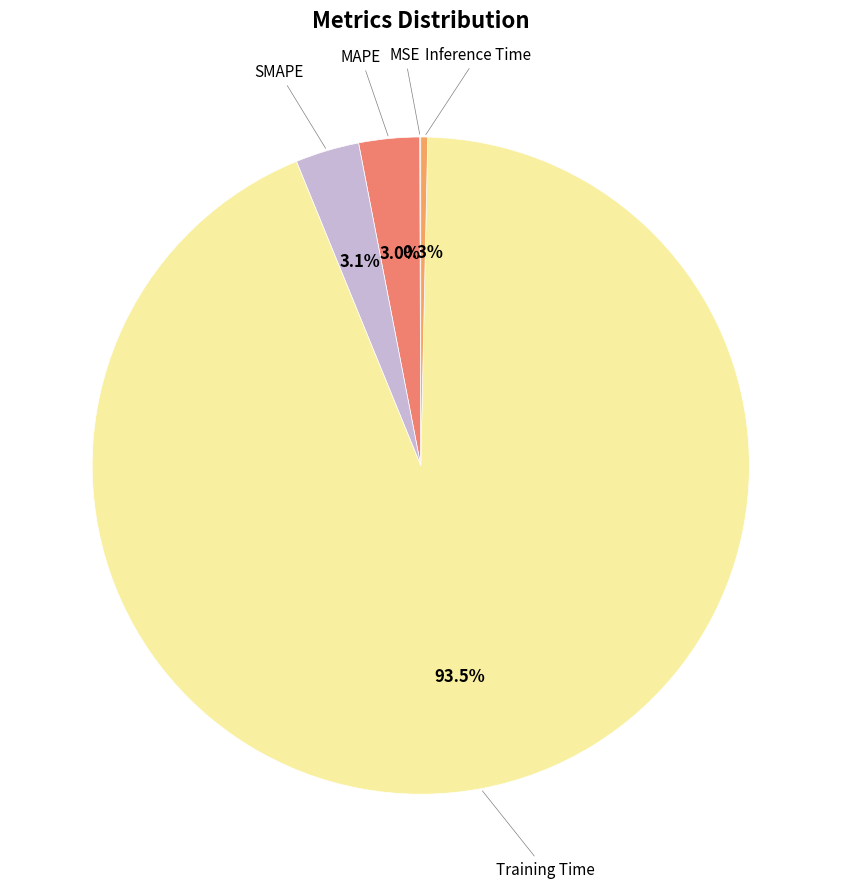

Which slice is the largest?

Training Time